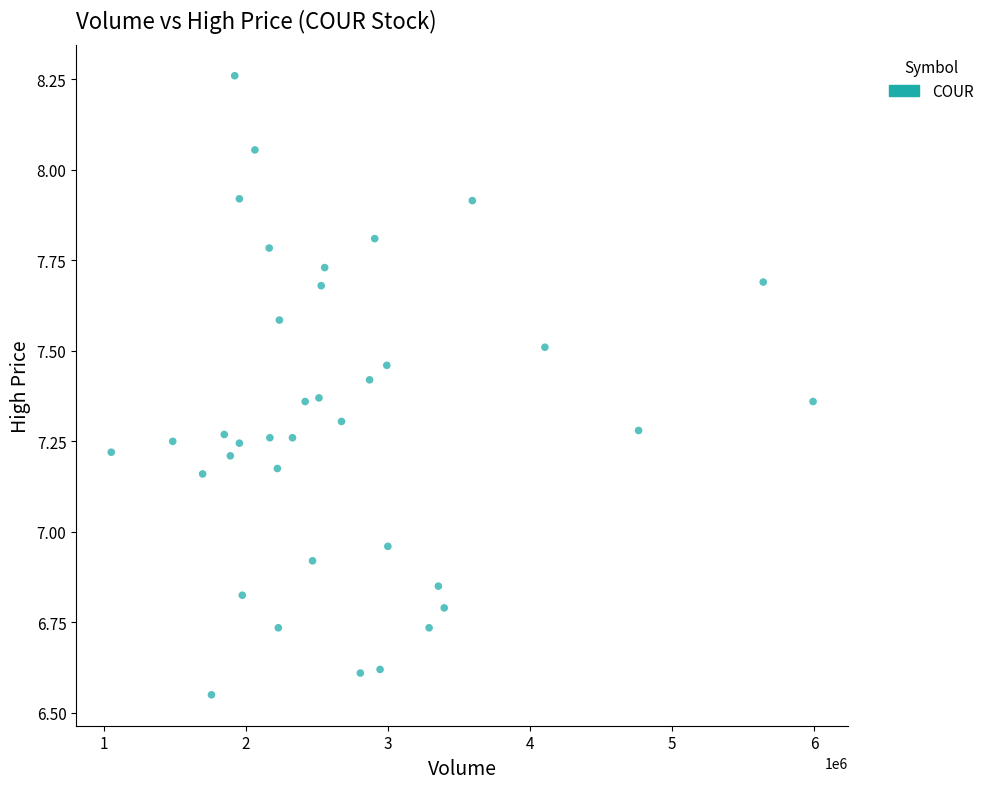

What is the range of Y values (max minus min)?

1.7